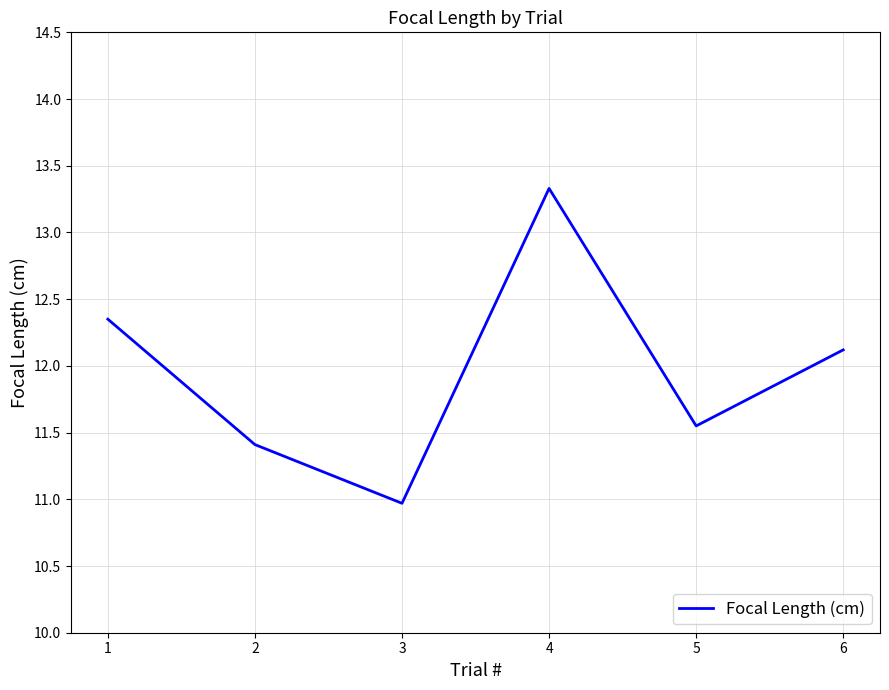

Is it true that the value at 6 is 12.1?

True